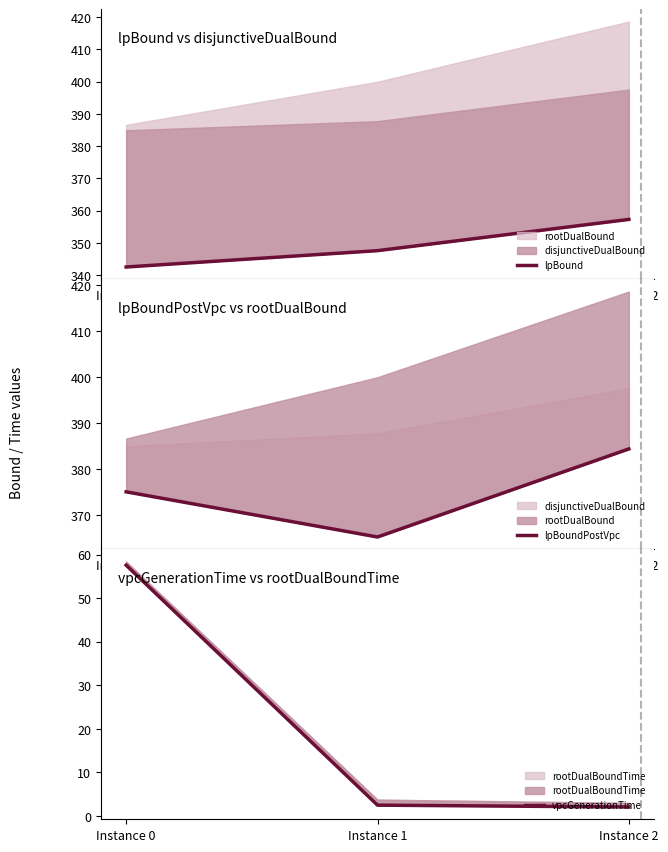

Reading left to right, transcribe all the data shown in this chart.

lpBound: Instance 0=342.6	Instance 1=347.6	Instance 2=357.3
lpBoundPostVpc: Instance 0=375.0	Instance 1=365.2	Instance 2=384.3
vpcGenerationTime: Instance 0=57.6	Instance 1=2.5	Instance 2=2.0